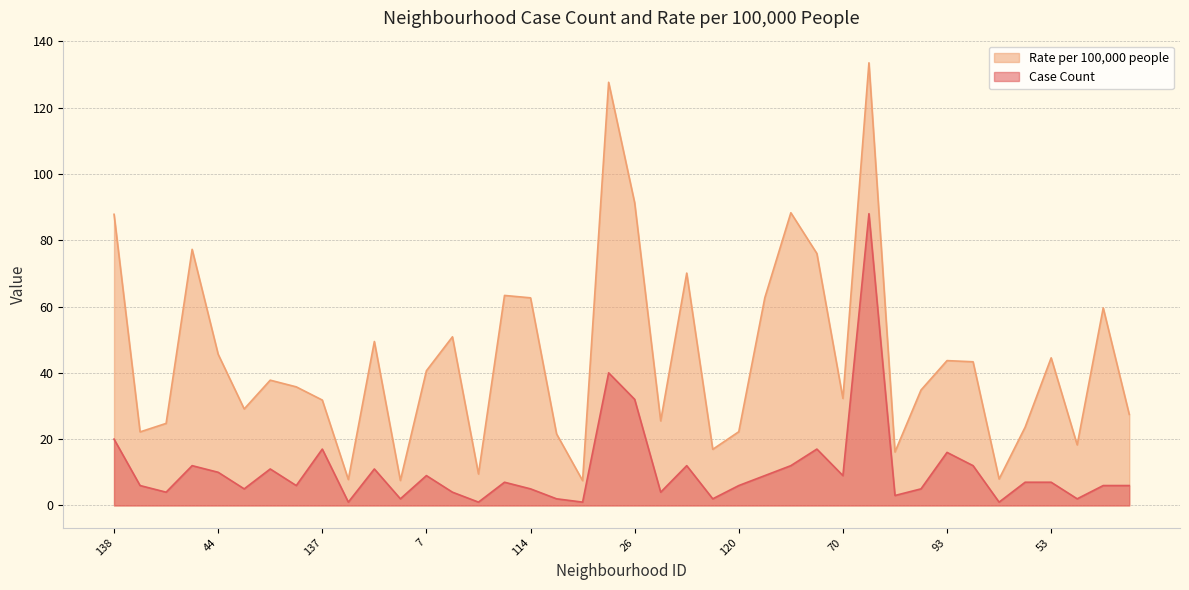

What is the total value across all series at 9?

89.2